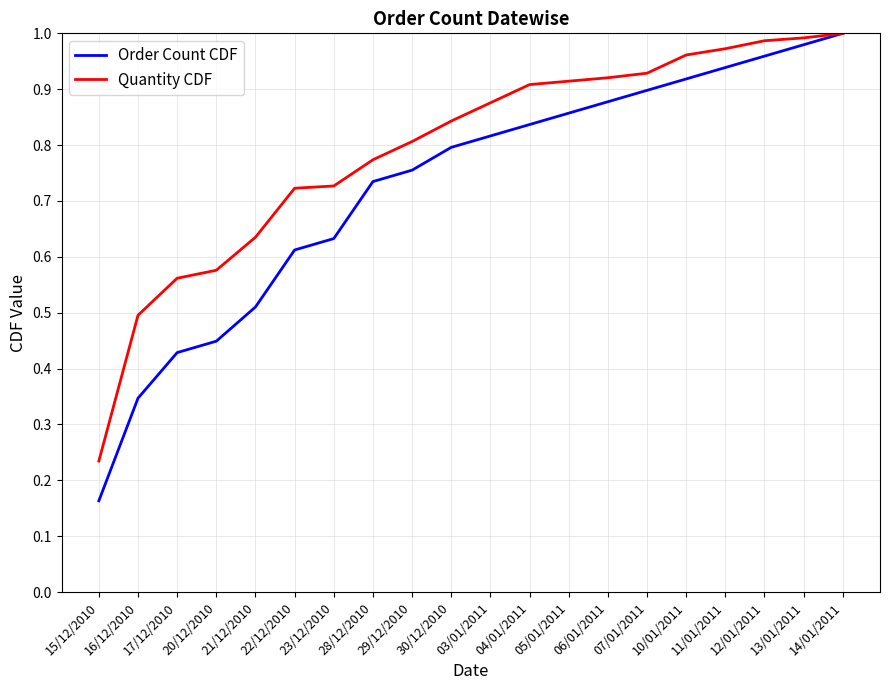

What is the difference between the highest and lowest values at 22/12/2010?

0.1